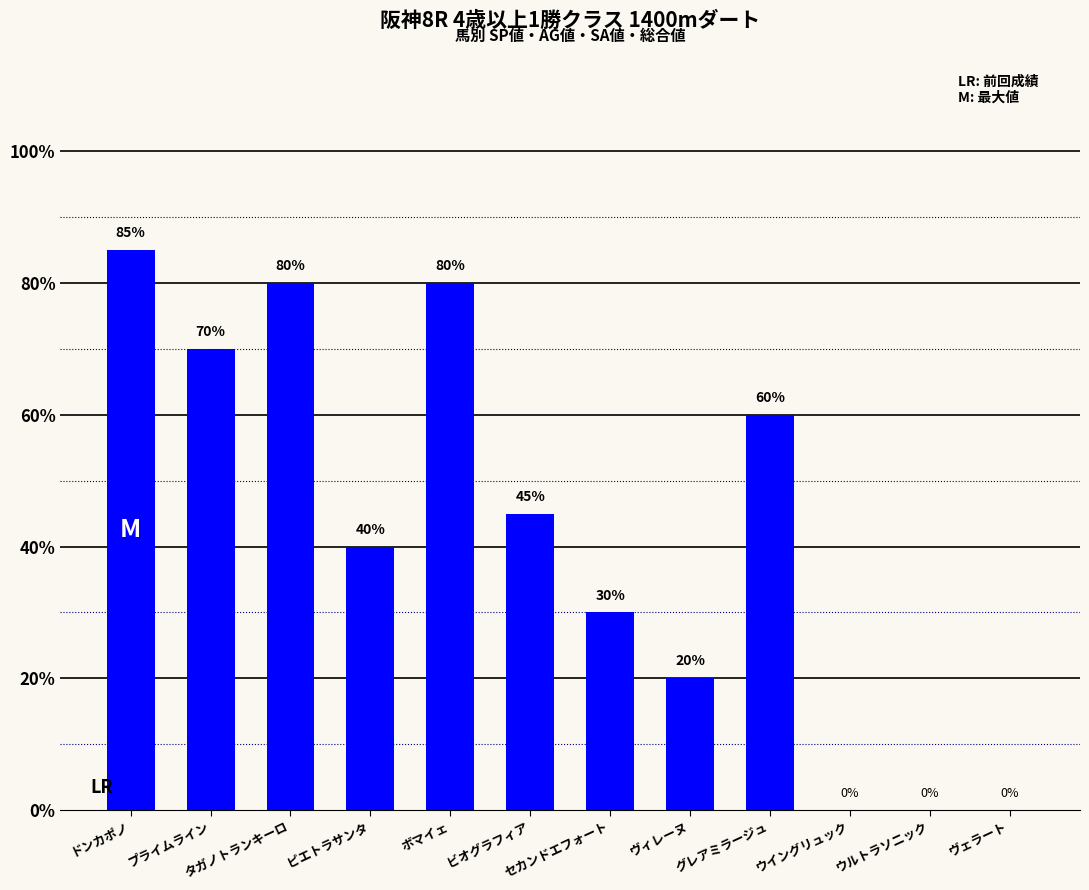

The chart shows a value of 120 at ボマイェ. True or false?

False